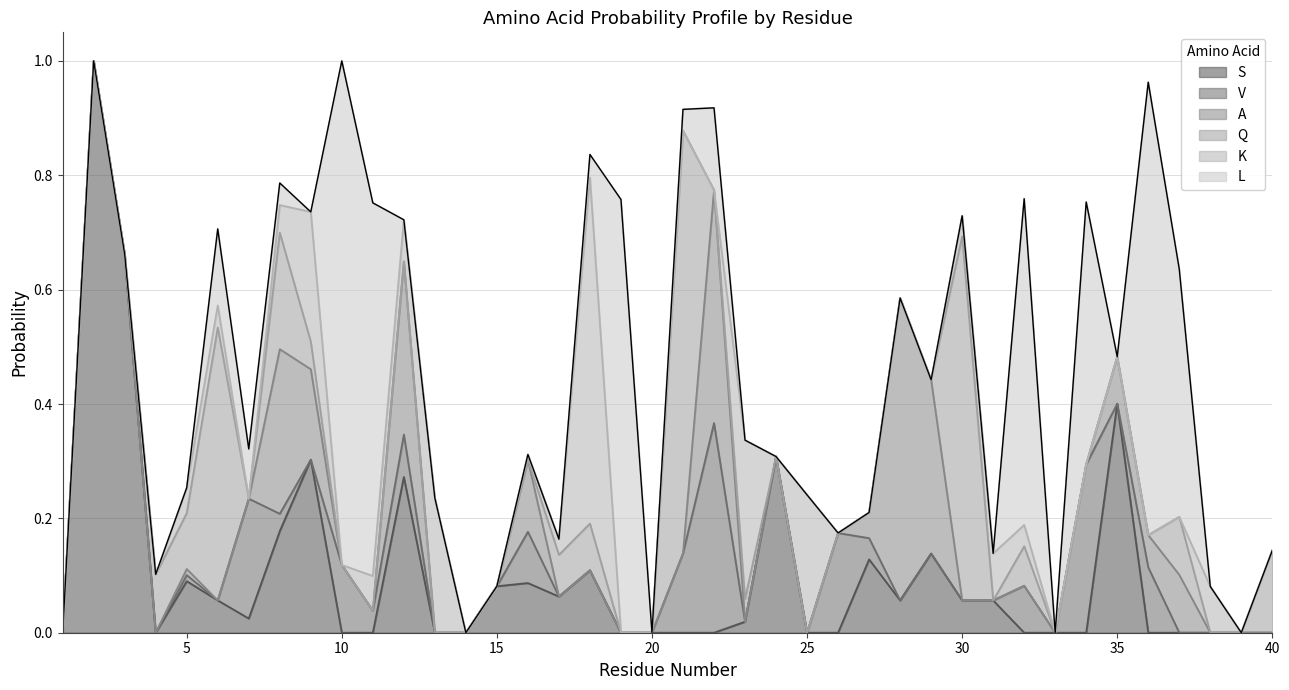

Which category has the lowest value in the V series?

1